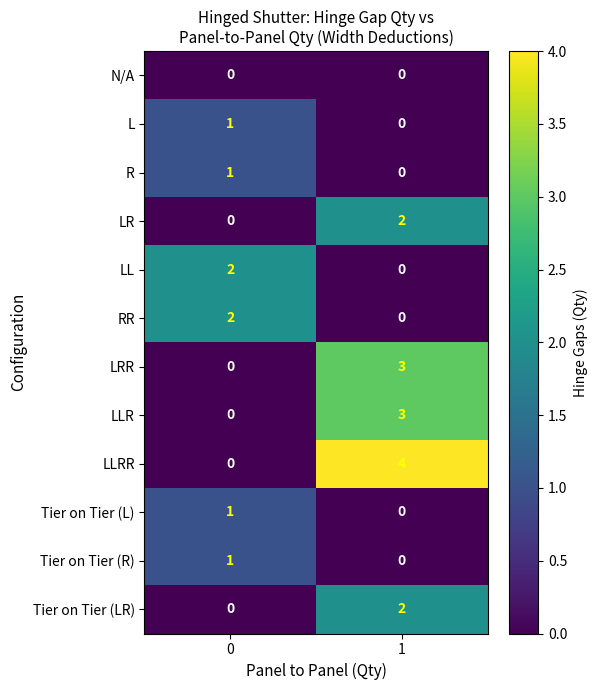

How many series are shown in this chart?

12